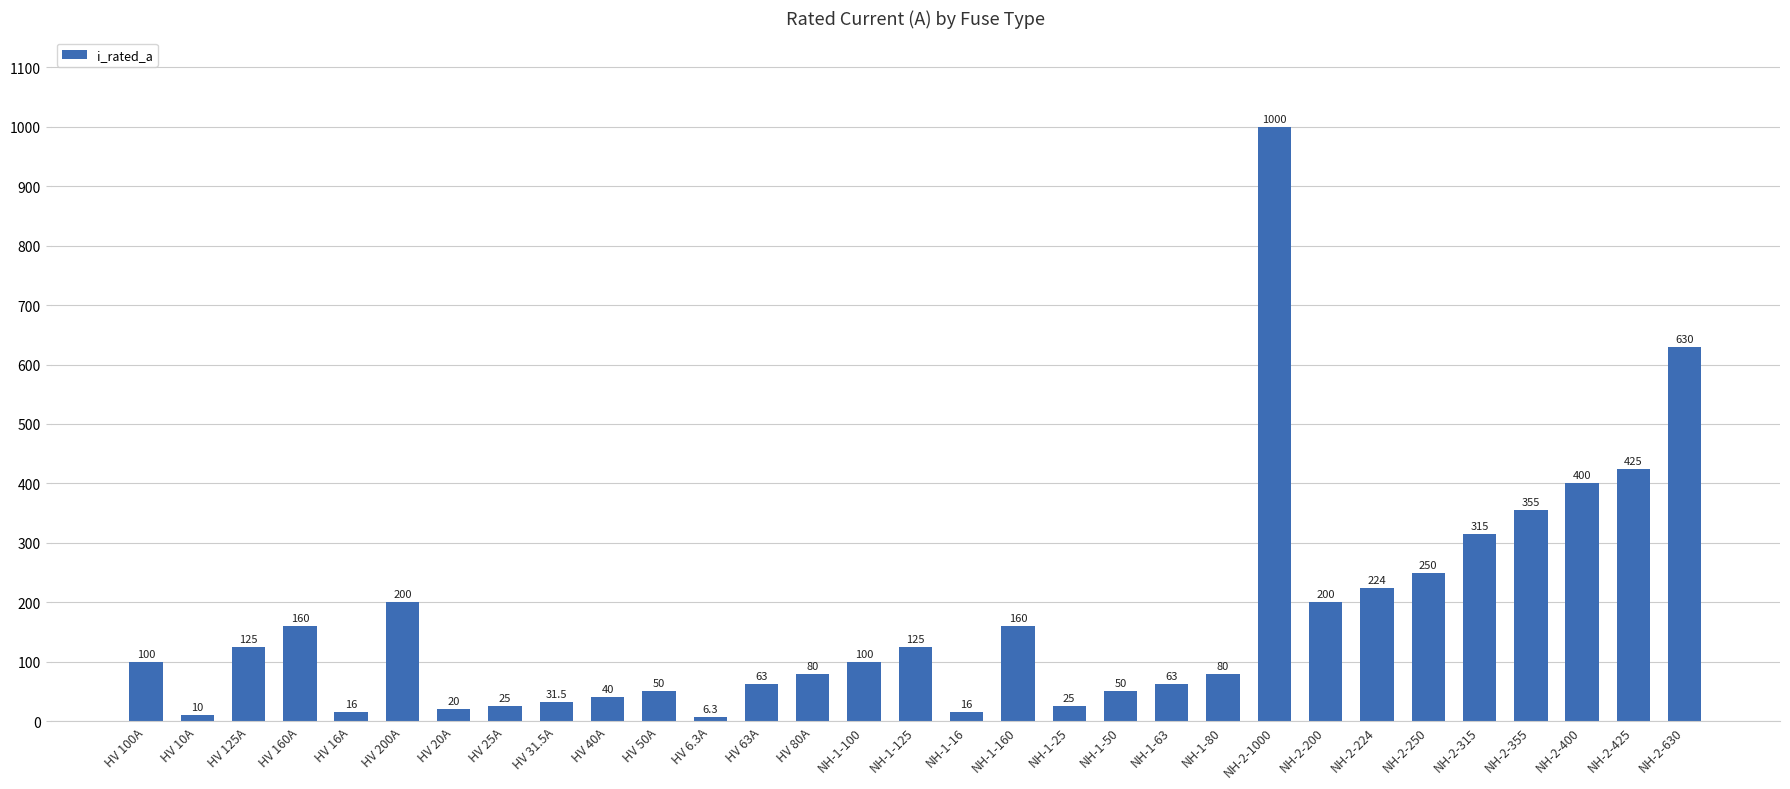

What is the minimum value shown in the chart?

6.3